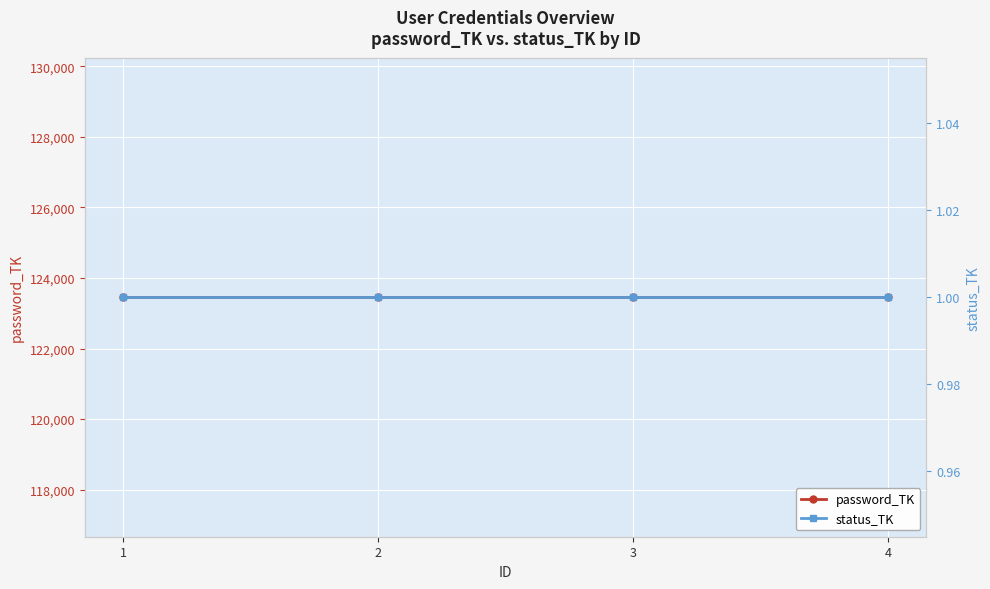

Is the value of password_TK at 4 greater than the value of status_TK at 2?

Yes